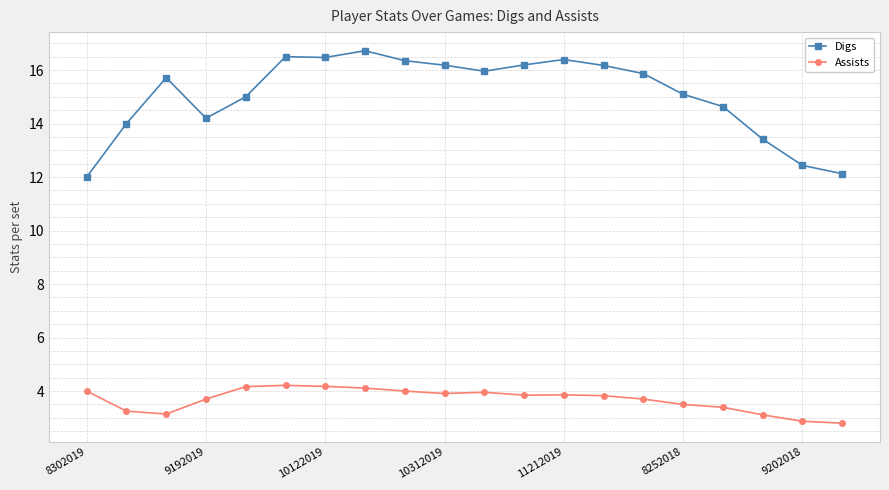

What is the value of the Assists point at the 18th from the left?

3.1